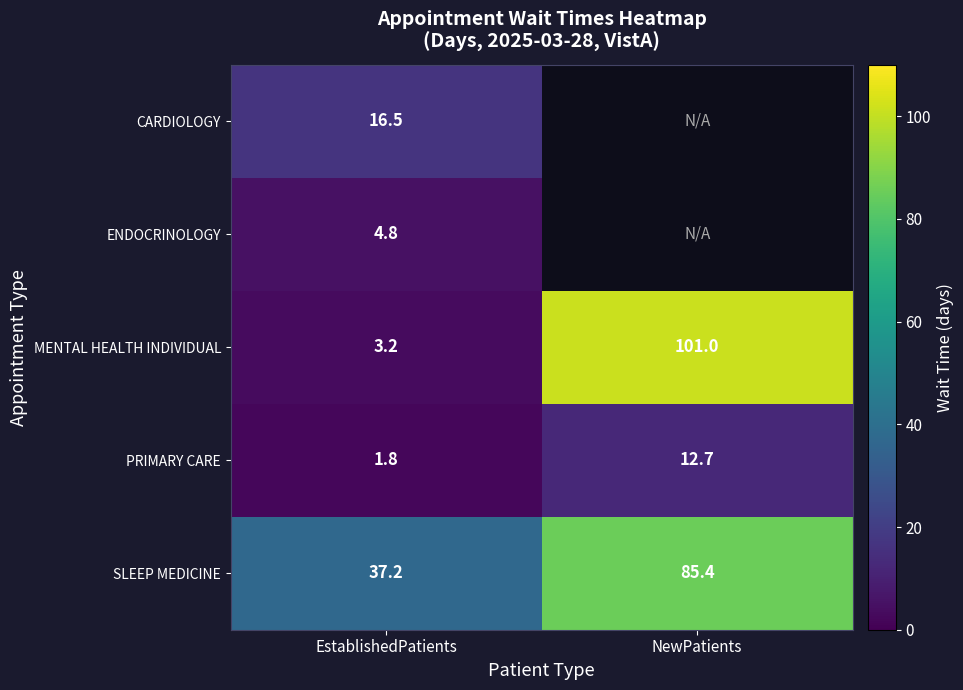

How many distinct data groups are displayed?

5